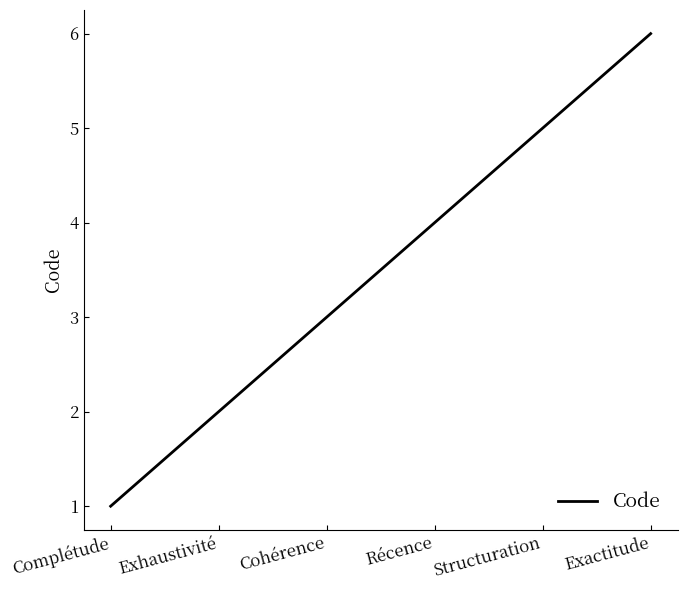

What is the difference between the second highest and second lowest values?

3